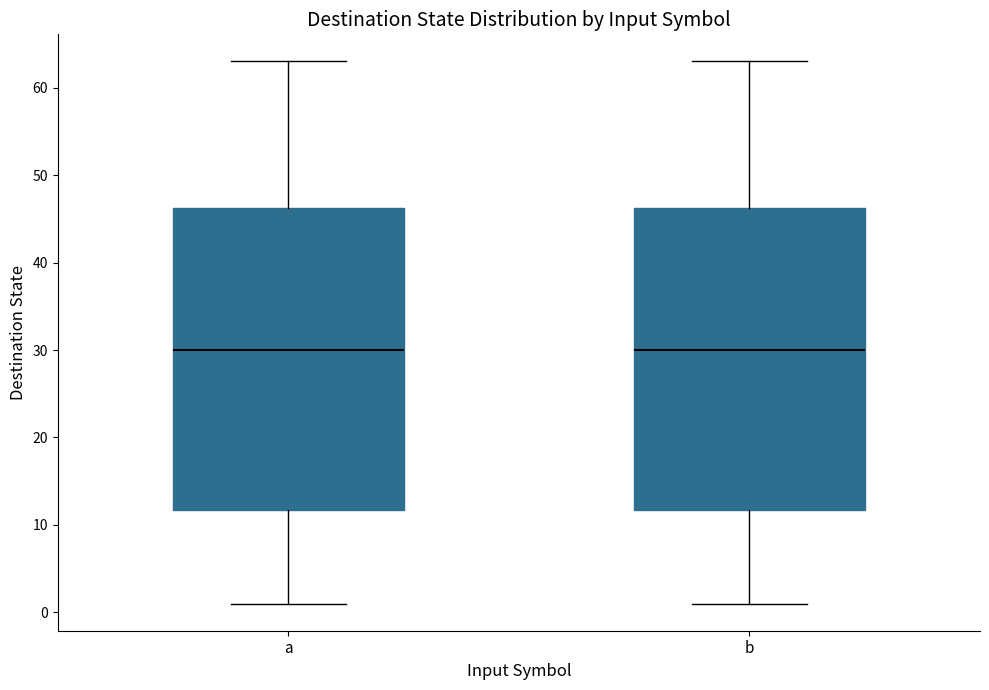

Where does the lower whisker of the box for a end on the y-axis? The values are not printed on the chart, so give them approximately, as read against the axis.

1